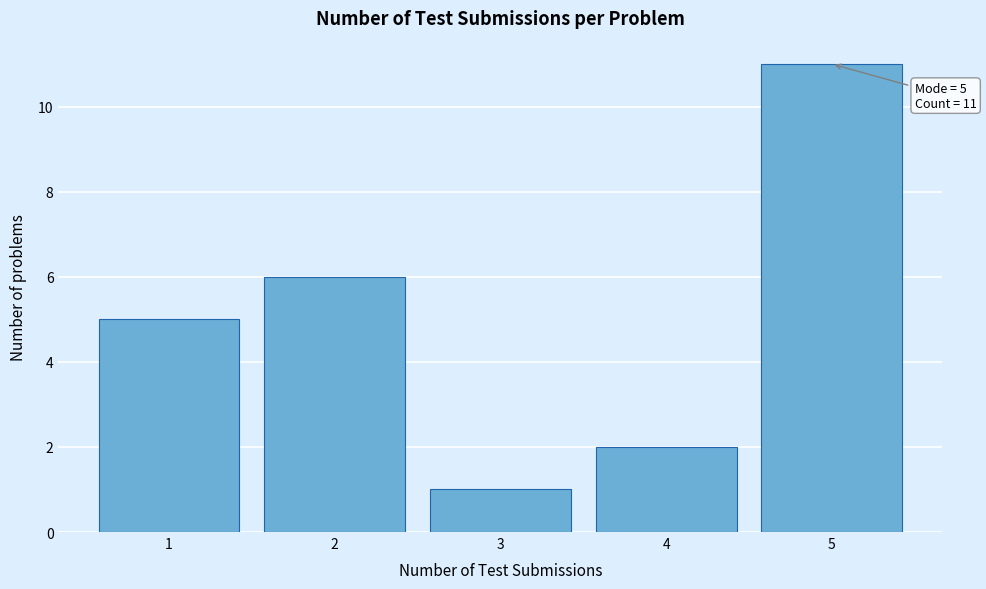

Which range on the x-axis has the tallest bar?

4.5 to 5.5